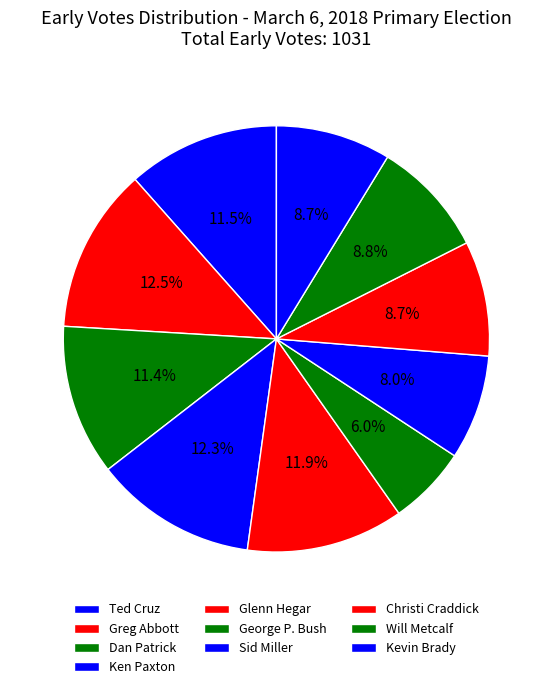

Does any single category account for the majority?

No